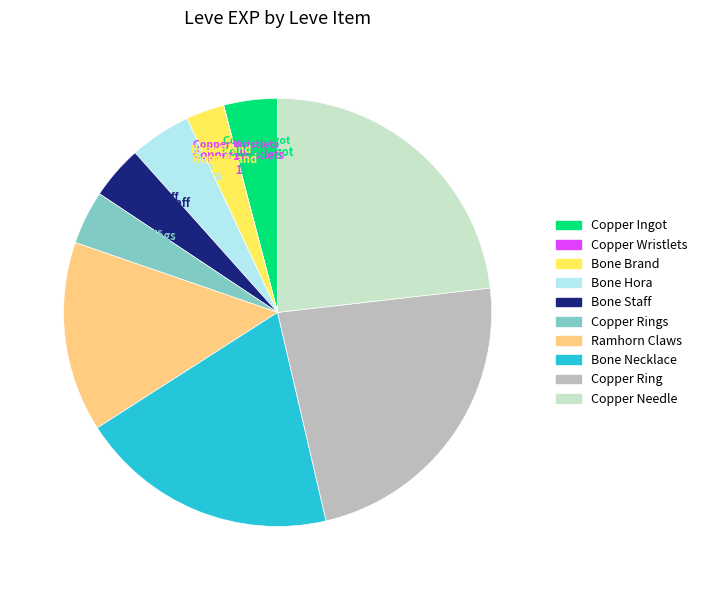

Is there a majority slice in this chart?

No